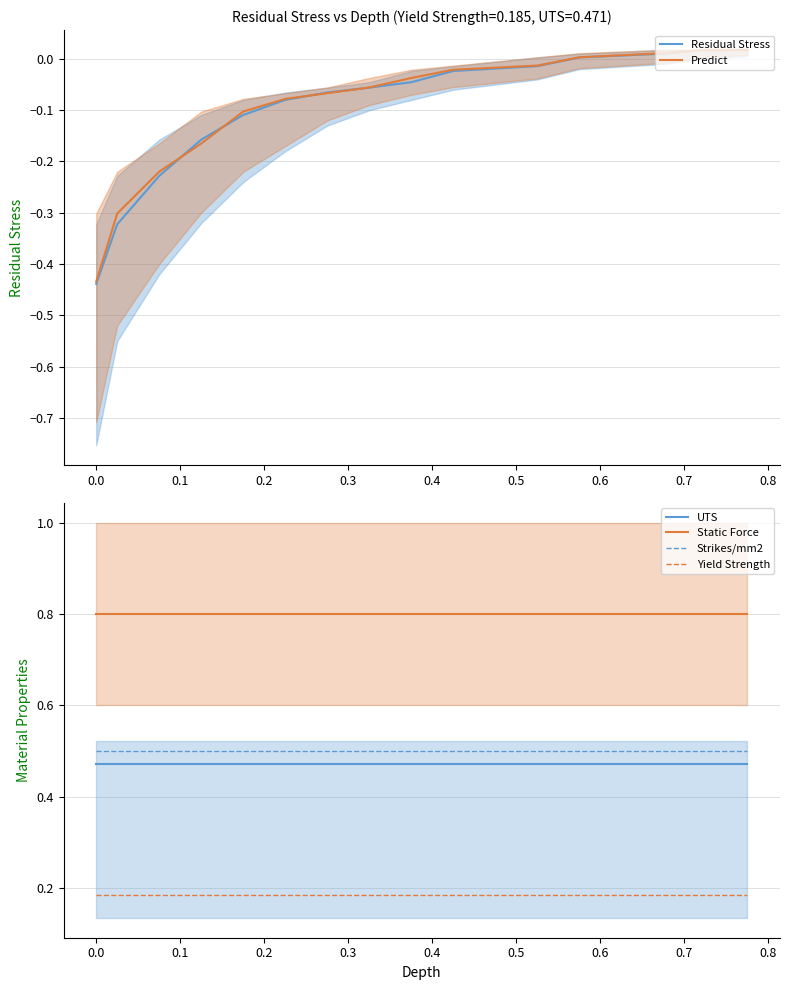

How many values in the Residual Stress series are below 0?

11